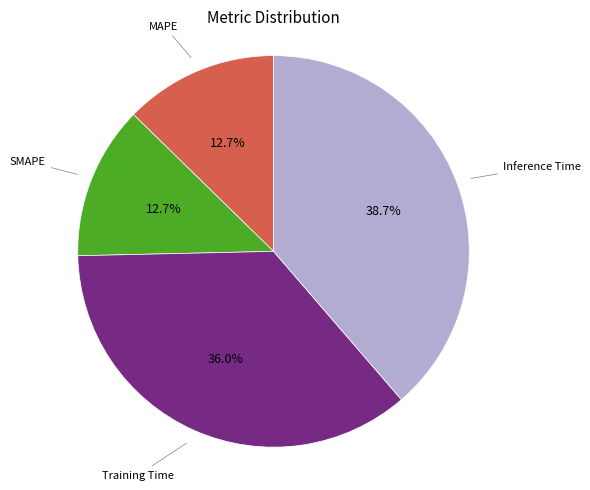

Is there any slice that represents more than half of the pie?

No